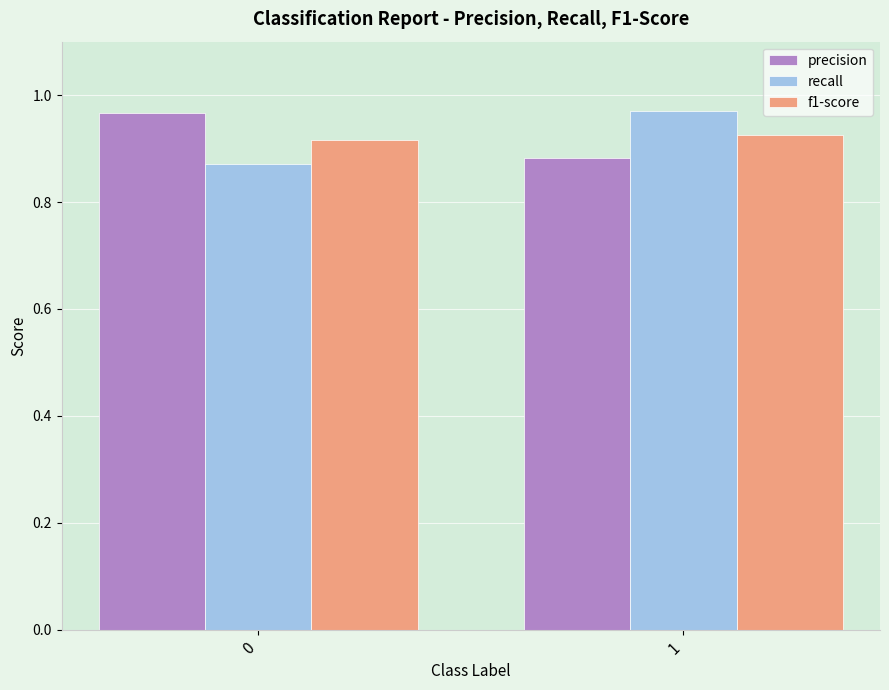

The precision series shows 1.3 at 0. True or false?

False